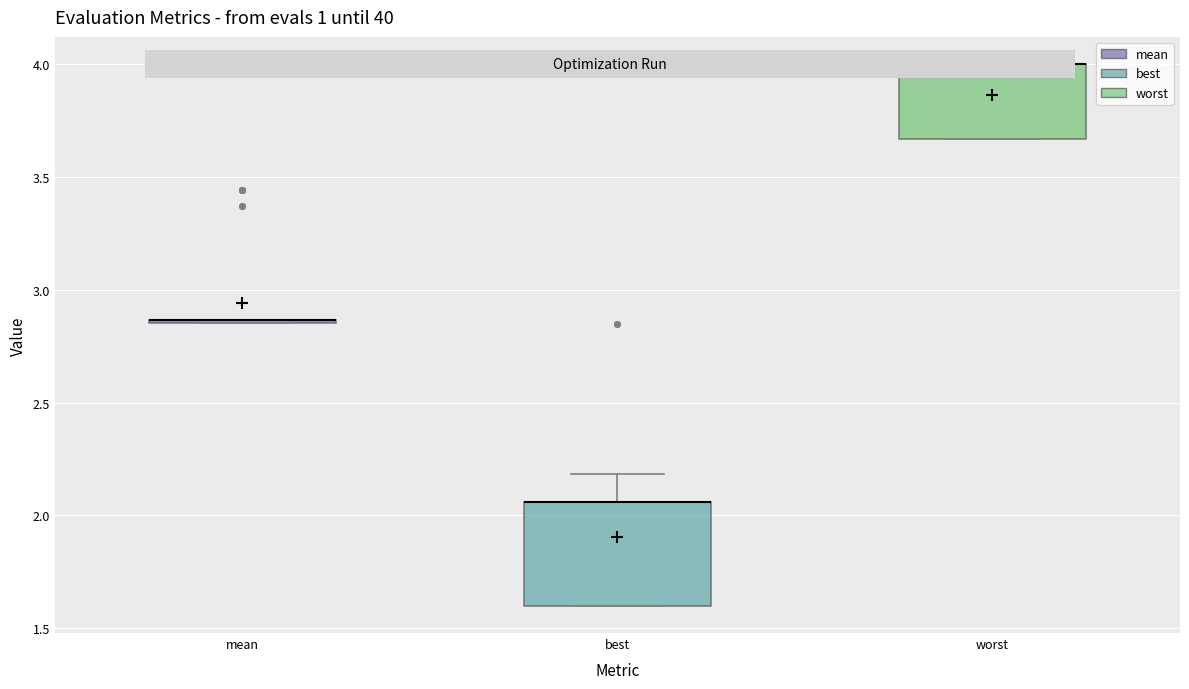

Reading left to right, read every box against the y-axis: the position of its median line, the range the box covers, and the ends of its whiskers. The values are not printed on the chart, so give them approximately, as read against the axis.

mean: box collapsed to a line at 2.85, whiskers 2.85 to 2.85
best: median 2.05 (drawn on the box's upper edge), box 1.60 to 2.05, whiskers 1.60 to 2.20
worst: median 4.00 (drawn on the box's upper edge), box 3.65 to 4.00, whiskers 3.65 to 4.00